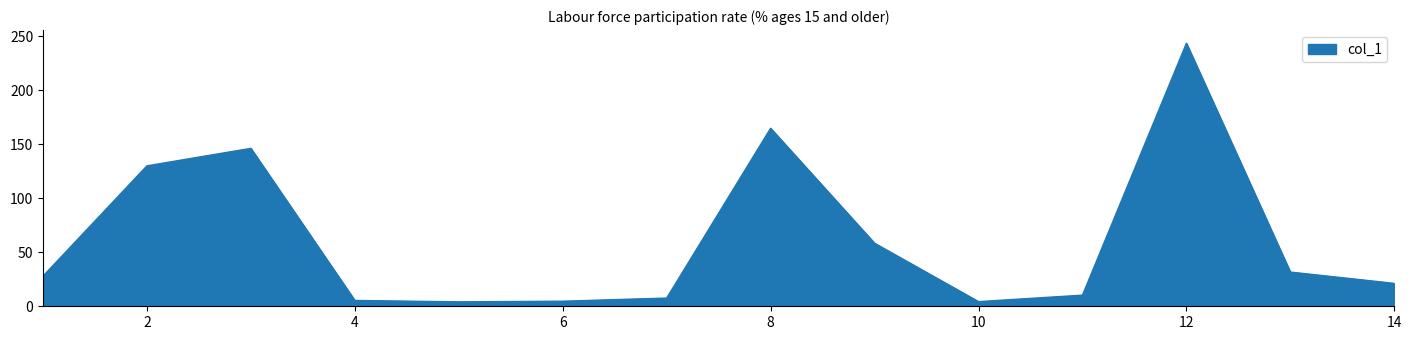

What is the difference between the second highest and second lowest values?

160.6